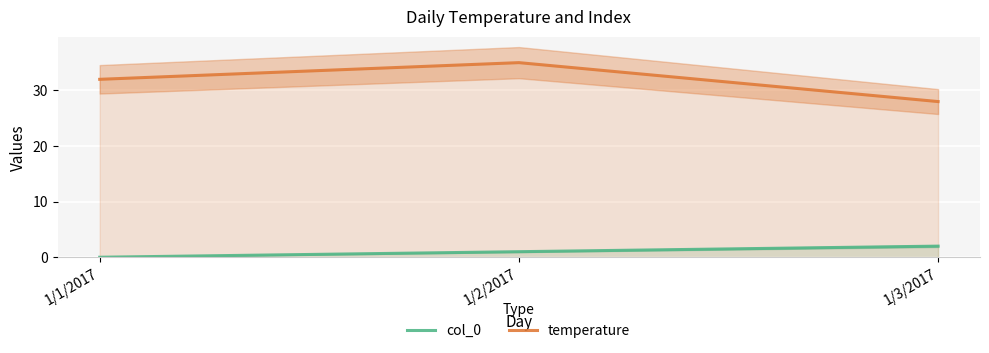

Count the temperature values in the range 28 to 35.

3